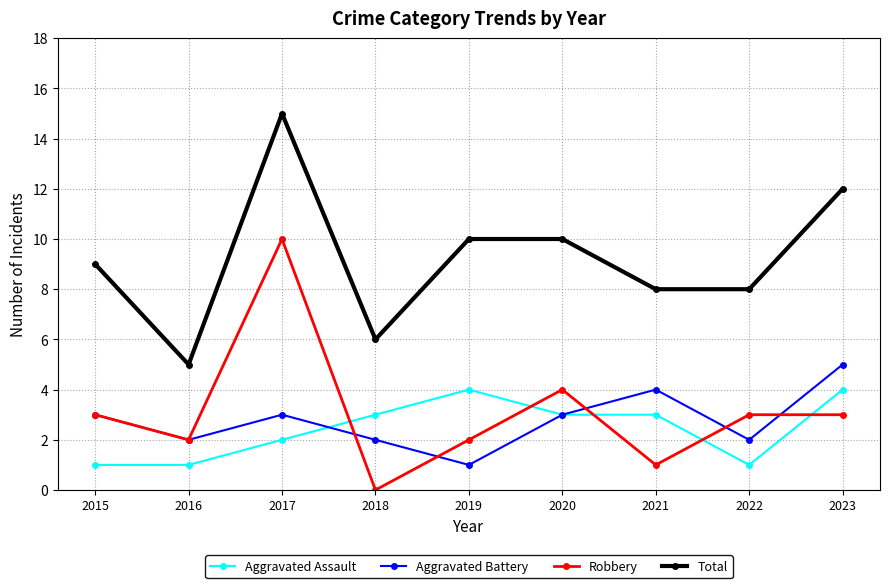

The value of Robbery at 2018 is 6. True or false?

False